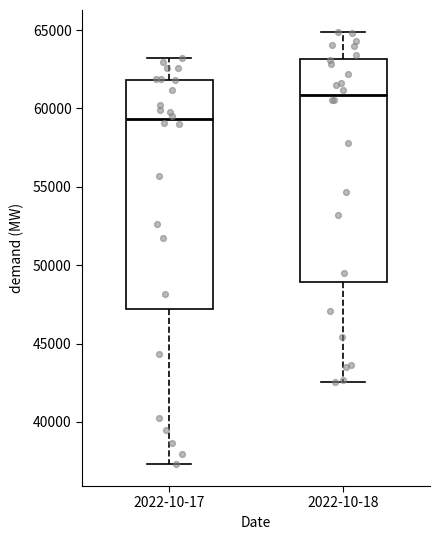

Reading left to right, transcribe this box plot: for each box, give where its median line is, the range the box spans, and where its two whiskers end, as read against the y-axis. The values are not printed on the chart, so give them approximately, as read against the axis.

2022-10-17: median 59500, box 47000 to 62000, whiskers 37500 to 63000
2022-10-18: median 61000, box 49000 to 63000, whiskers 42500 to 65000